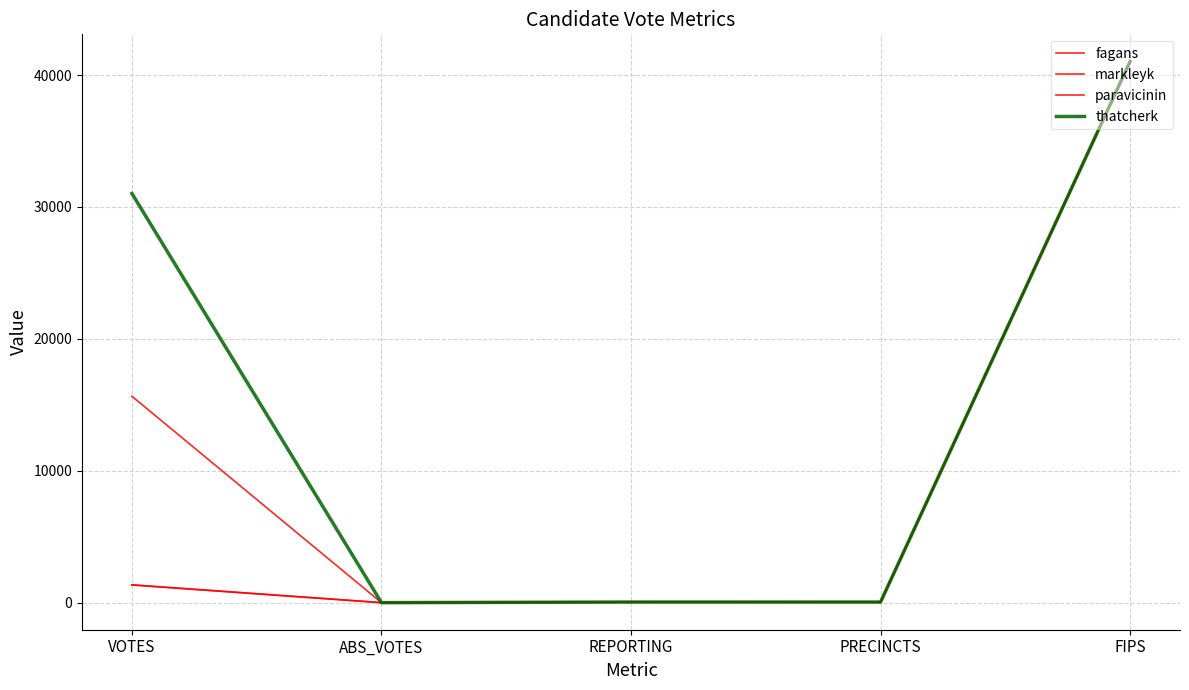

How many lines are shown in the chart?

4